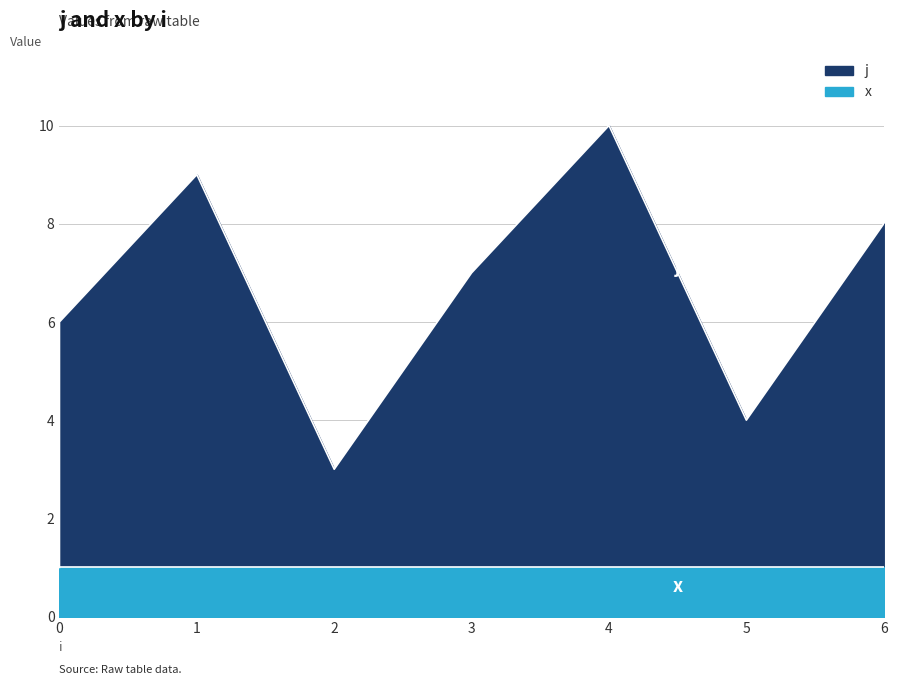

Is it true that the value at 1 is 9?

True